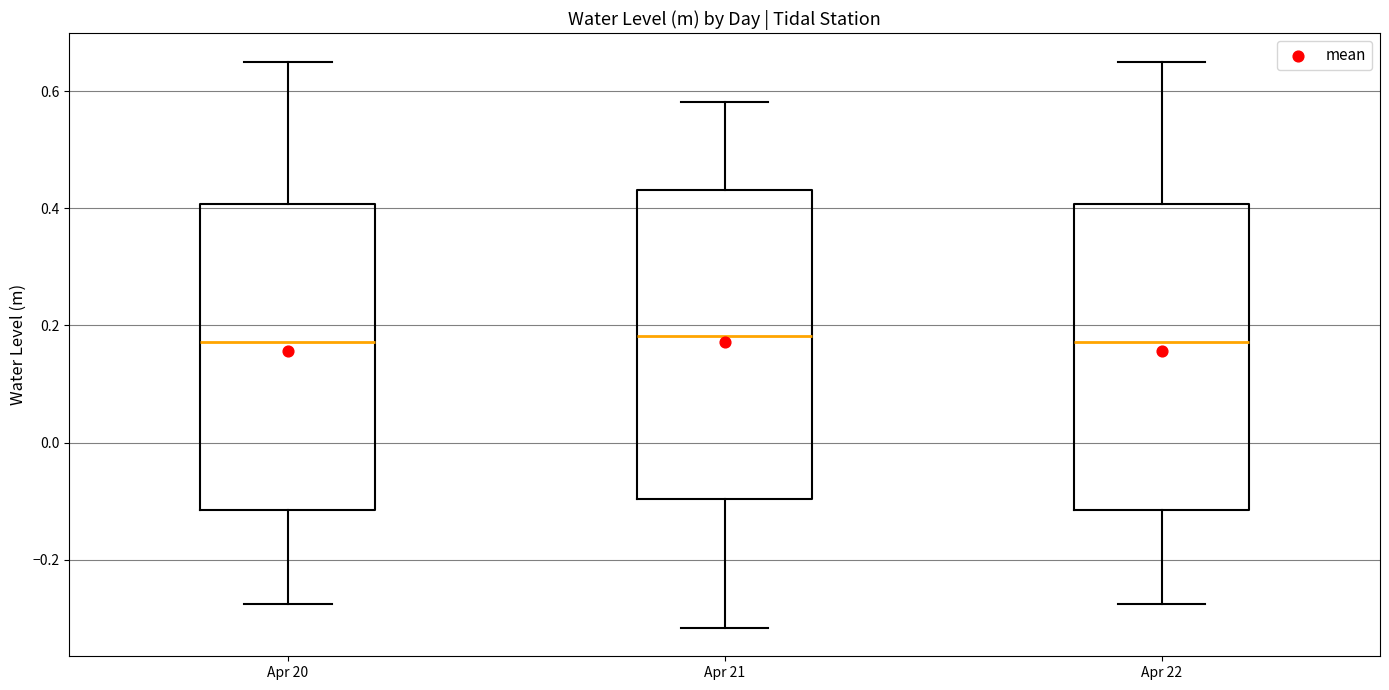

Where does the median line of the box for Apr 22 sit on the y-axis? The values are not printed on the chart, so give them approximately, as read against the axis.

0.18